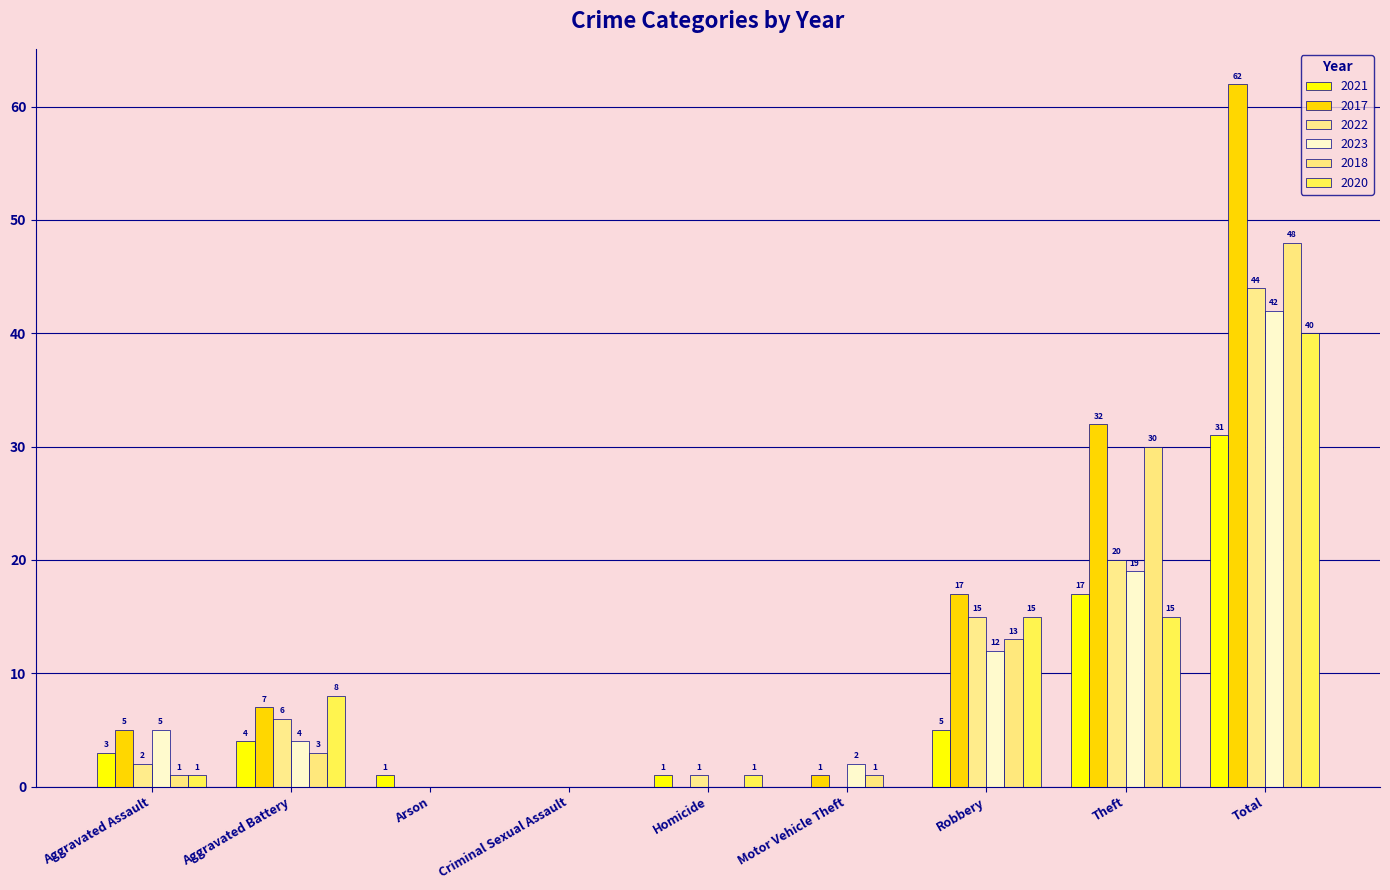

Between Homicide and Theft, which is larger?

Theft